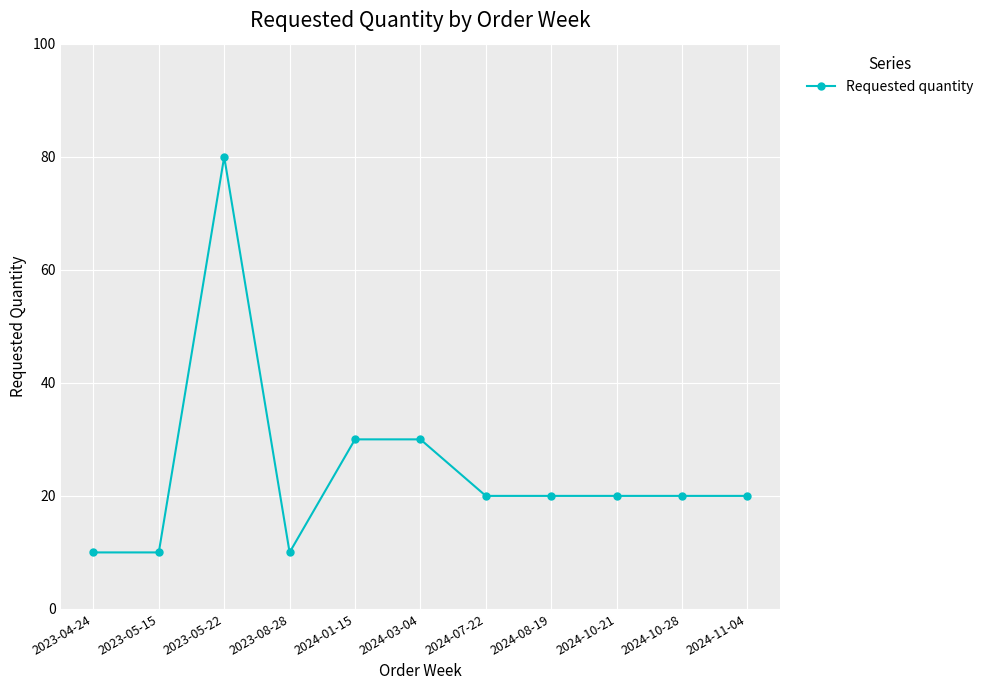

The chart shows a value of 11 at 2024-07-22. True or false?

False